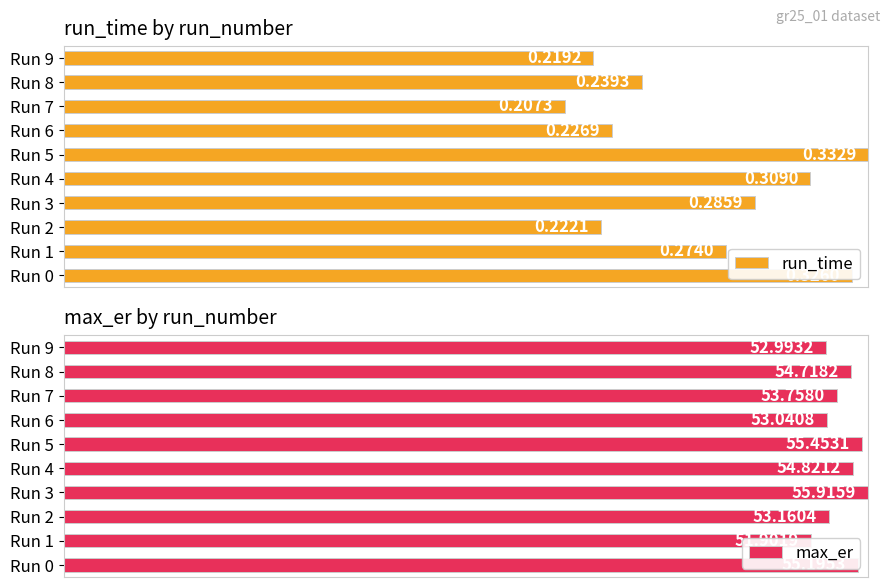

Does the chart contain stacked bars?

No